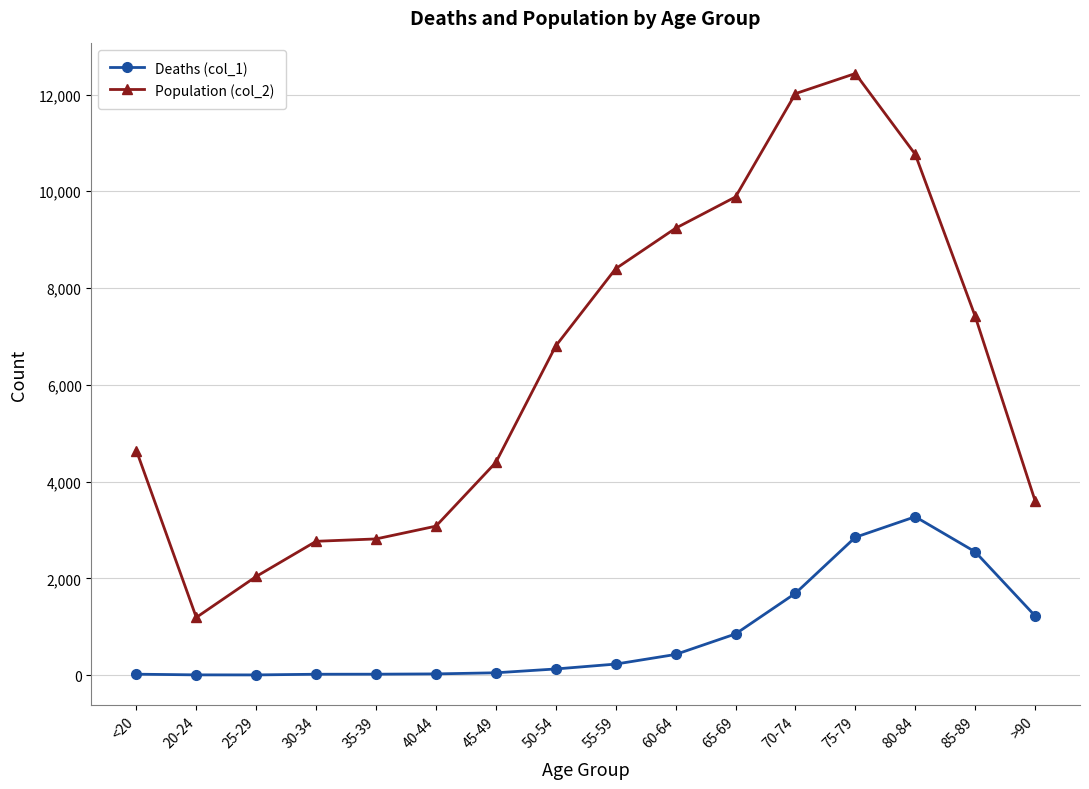

True or false: Population (col_2) and Deaths (col_1) intersect in this chart.

False